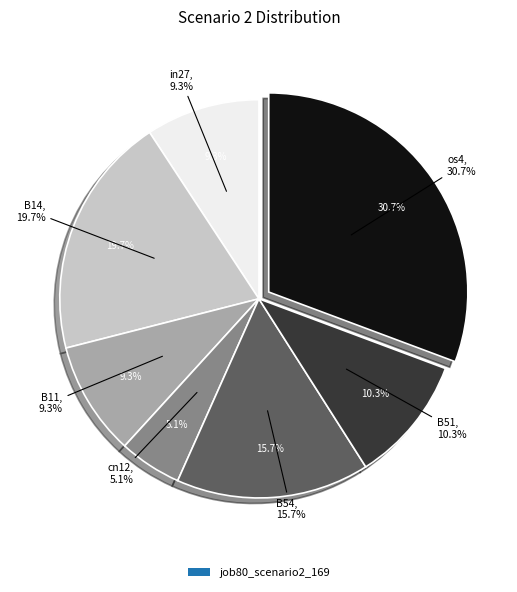

Count the number of slices in the pie.

7